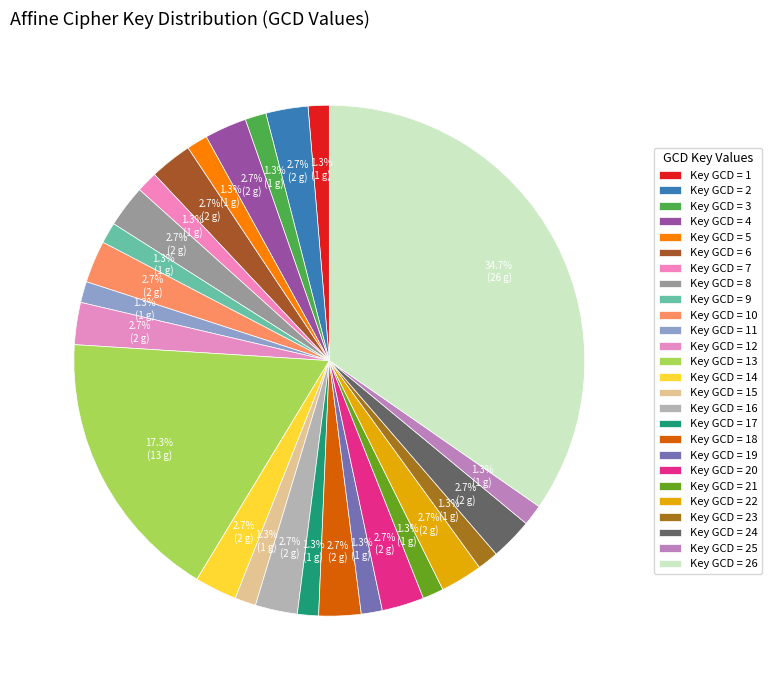

How many slices are in this pie chart?

26